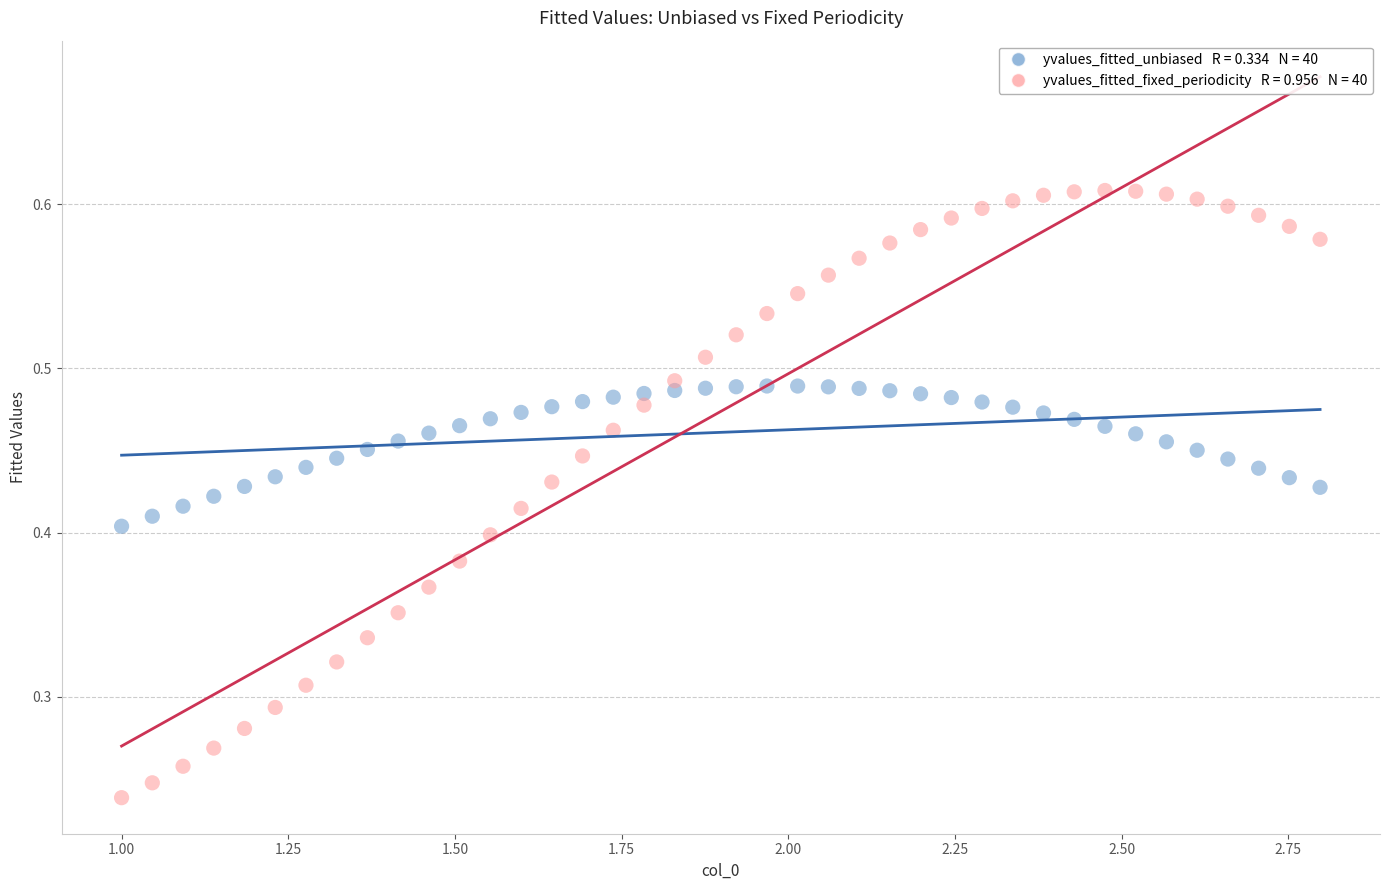

Across all data points, what is the range of X values (max minus min)?

1.8